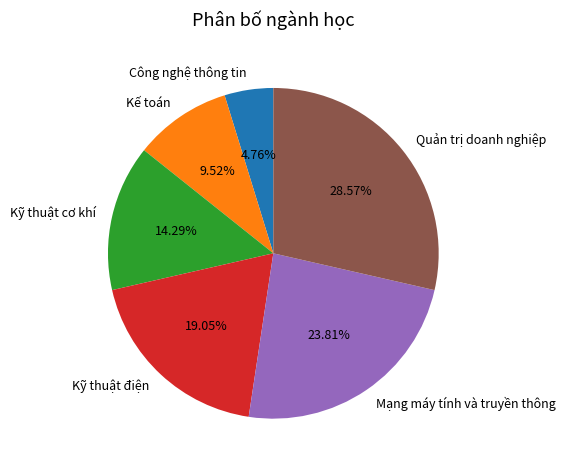

Count the number of slices in the pie.

6